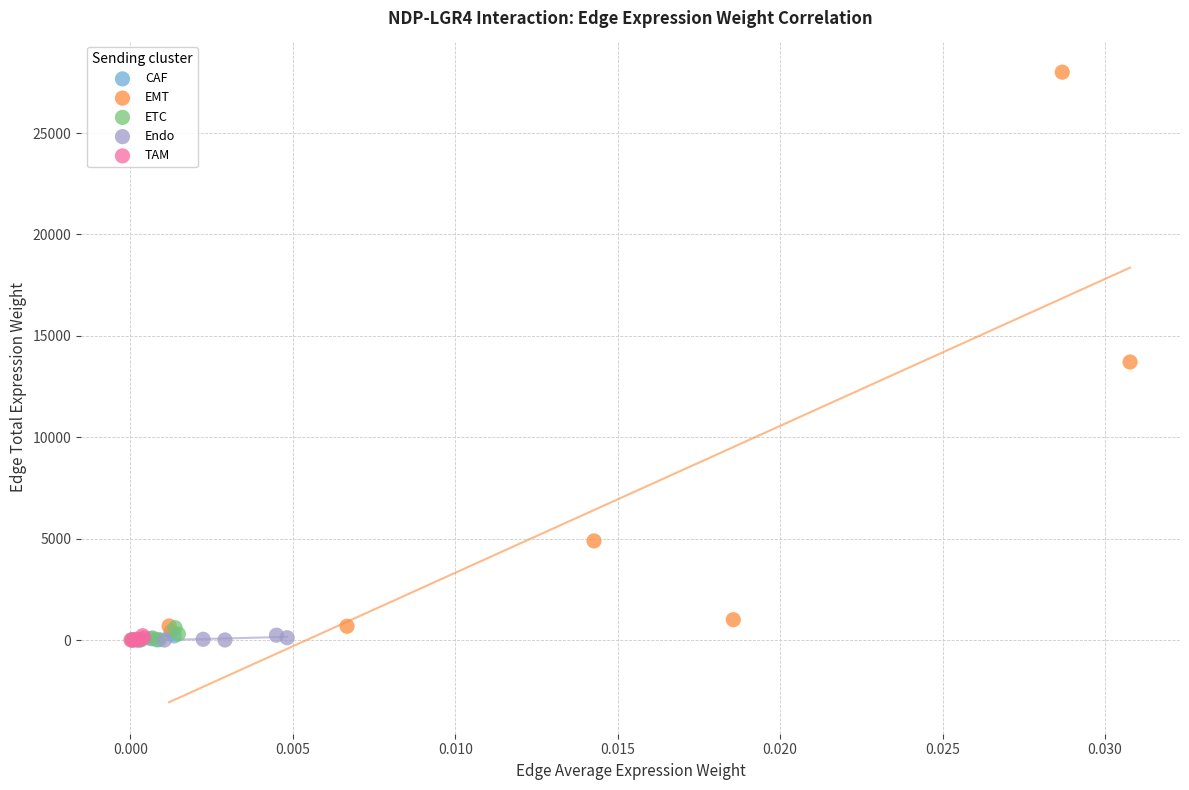

Which series has the widest spread of Y values?

EMT